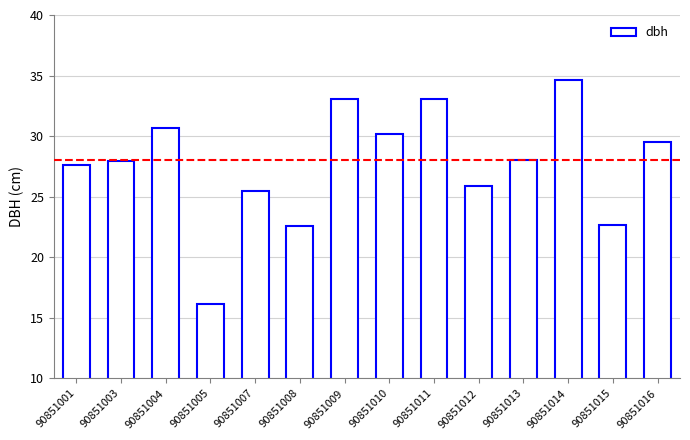

Is it true that the value at 90851015 is 36.2?

False